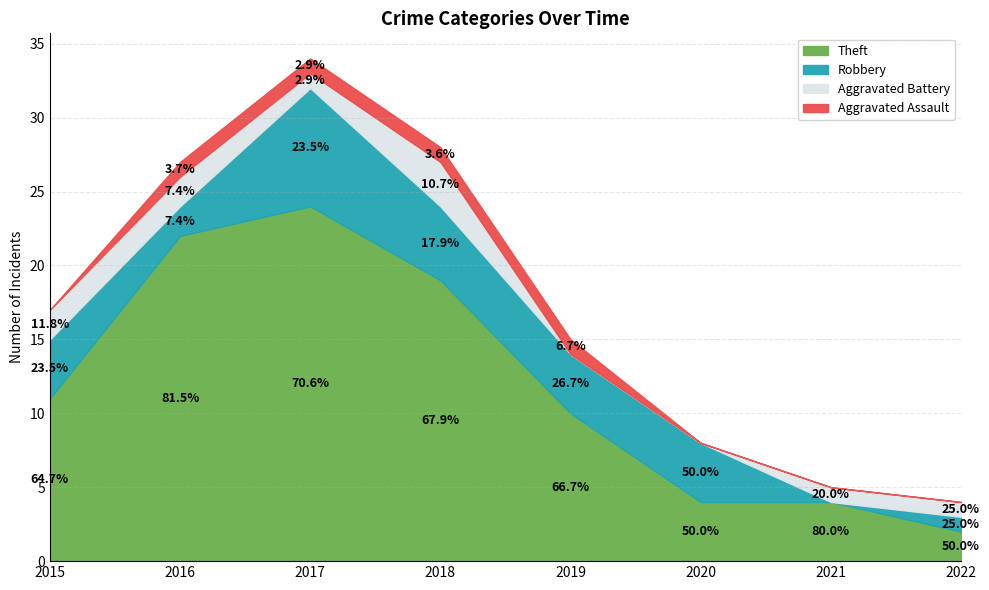

What are all the series names shown in the legend?

Theft, Robbery, Aggravated Battery, Aggravated Assault